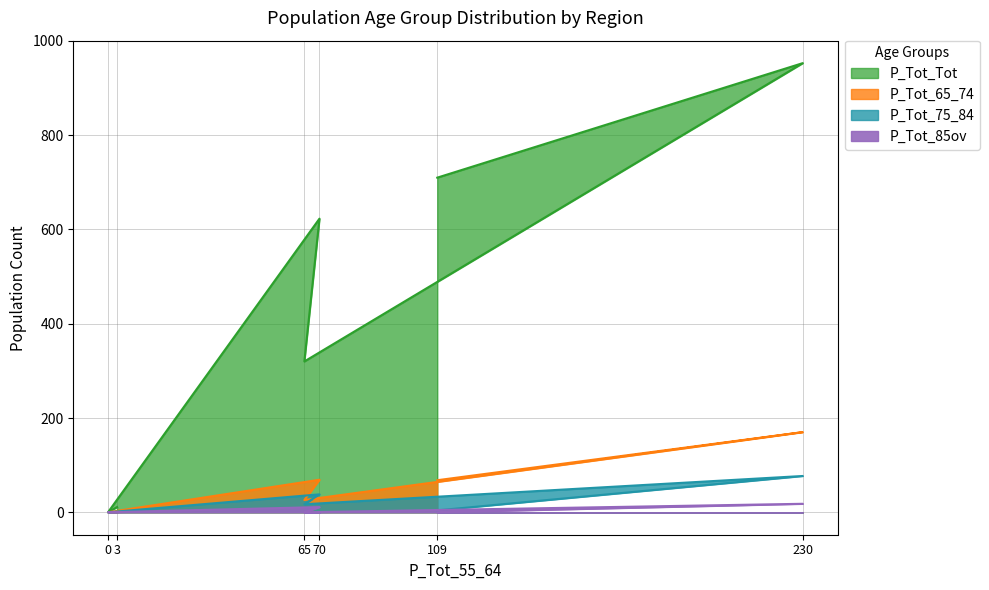

The P_Tot_Tot series shows 953 at 230. True or false?

True